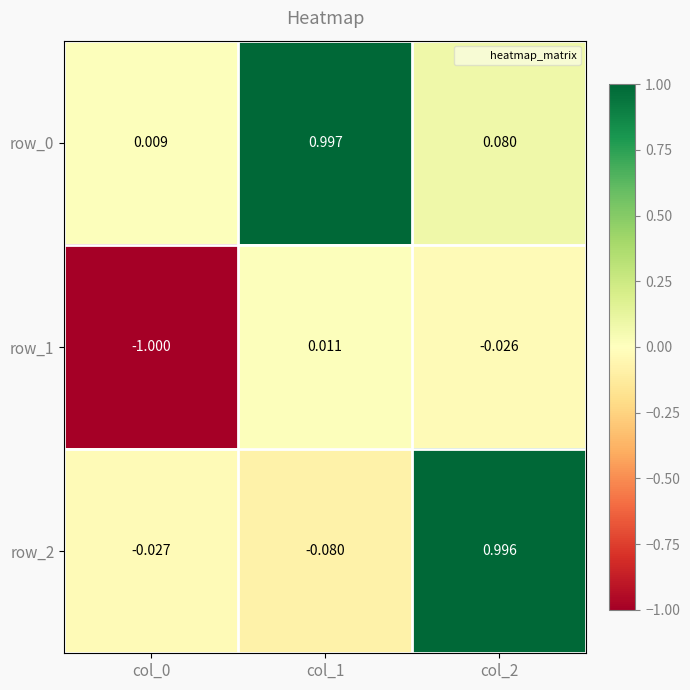

Is the value of row_2 at col_1 greater than the value of row_0 at col_2?

No